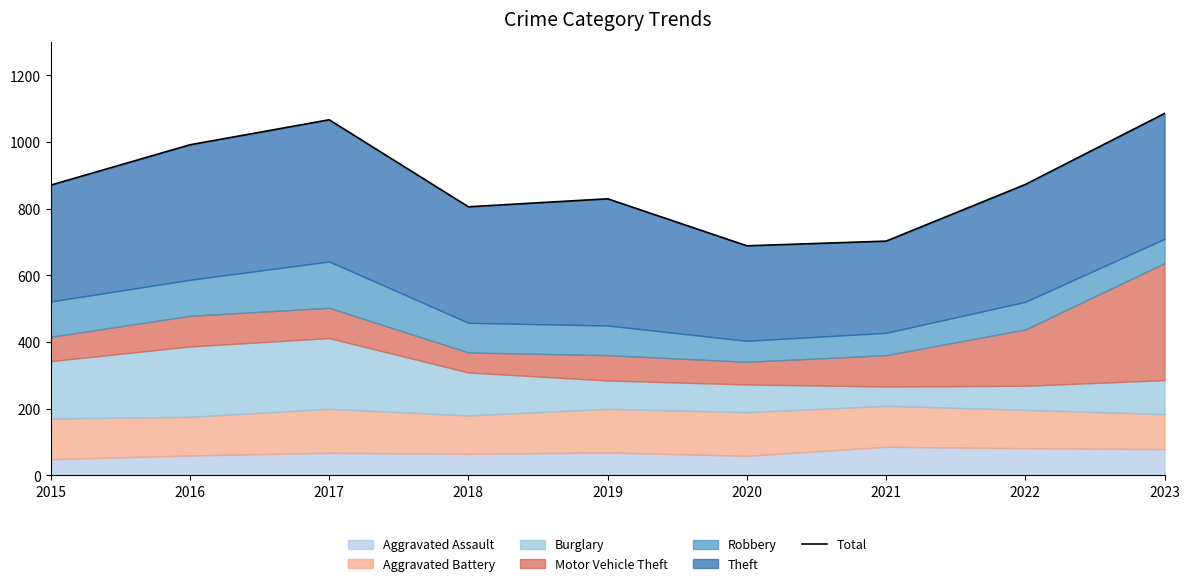

True or false: the data has more than 2 interior local peaks.

False